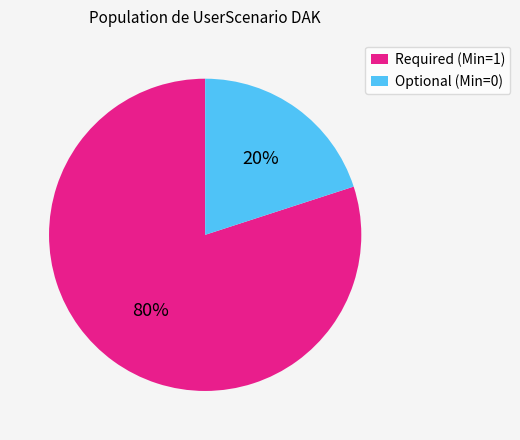

To the nearest percent, what percentage of the pie is Optional (Min=0)?

20%